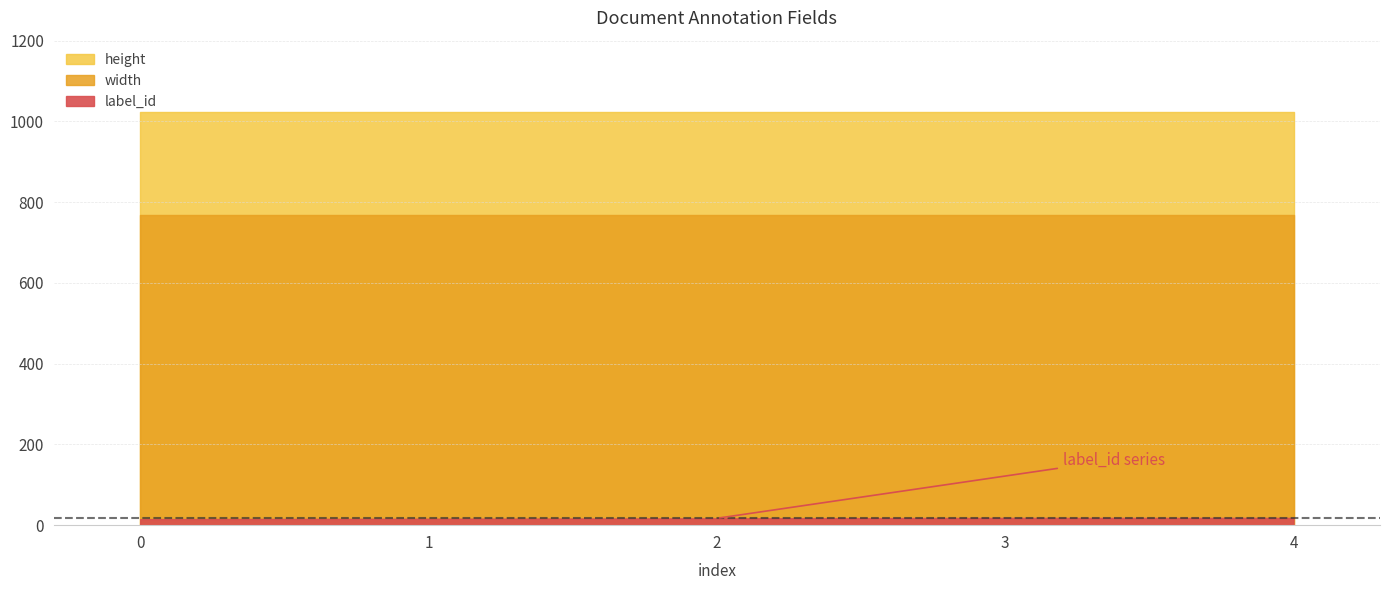

True or false: height and width cross at least once.

False